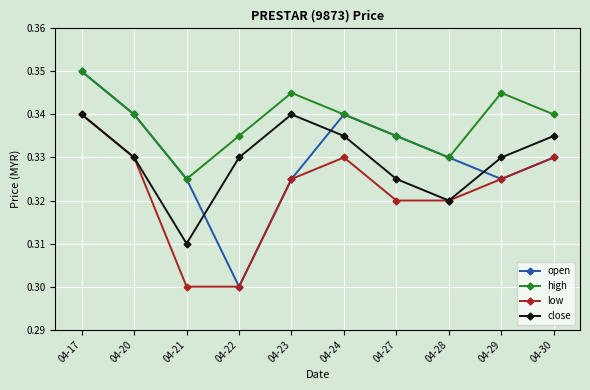

At which category does open reach its first local valley?

04-22